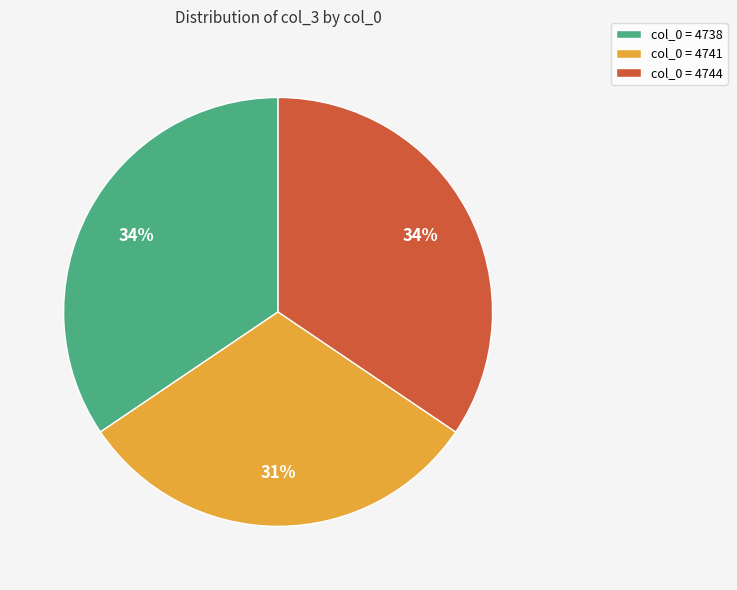

To the nearest percent, what is the combined percentage of col_0 = 4744 and col_0 = 4741?

66%